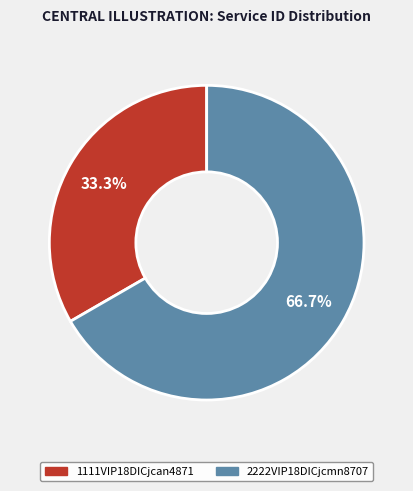

Is 1111VIP18DICjcan4871 the majority of the pie?

No